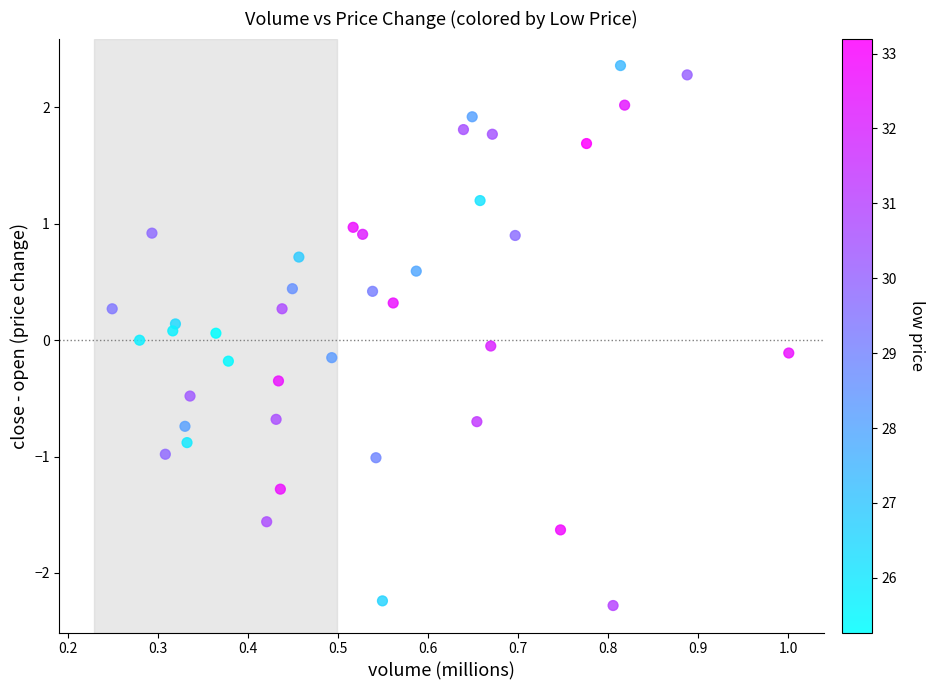

What is the range of Y values (max minus min)?

4.6